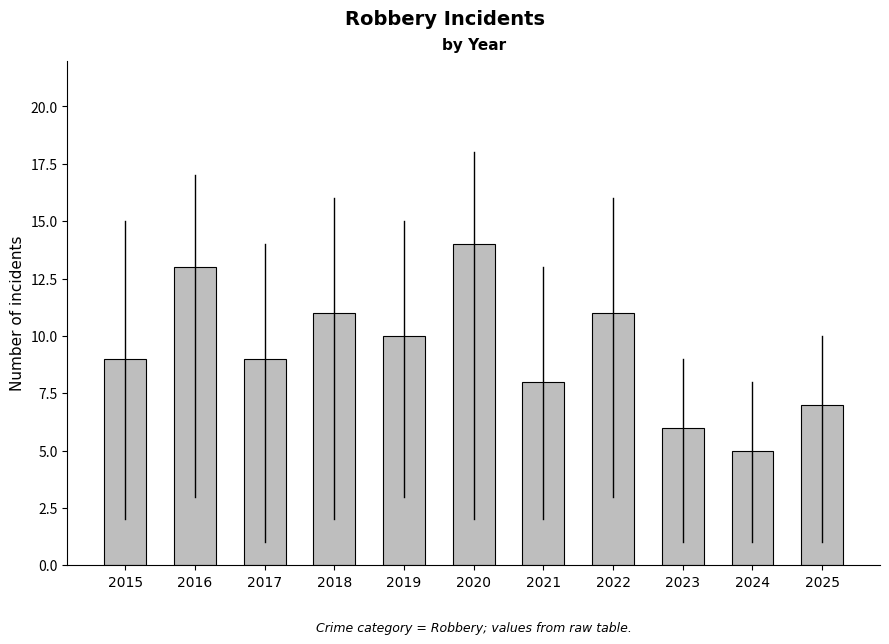

True or false: the data shows 4 at 2015.

False